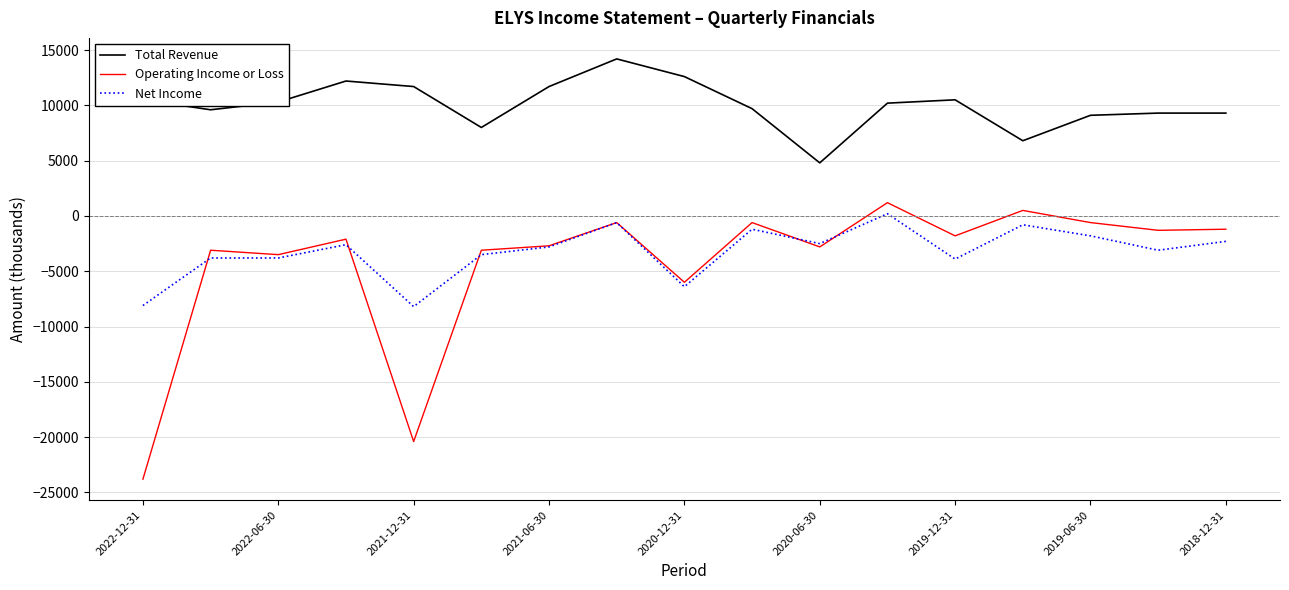

What is the sum of all Operating Income or Loss values?

-71900